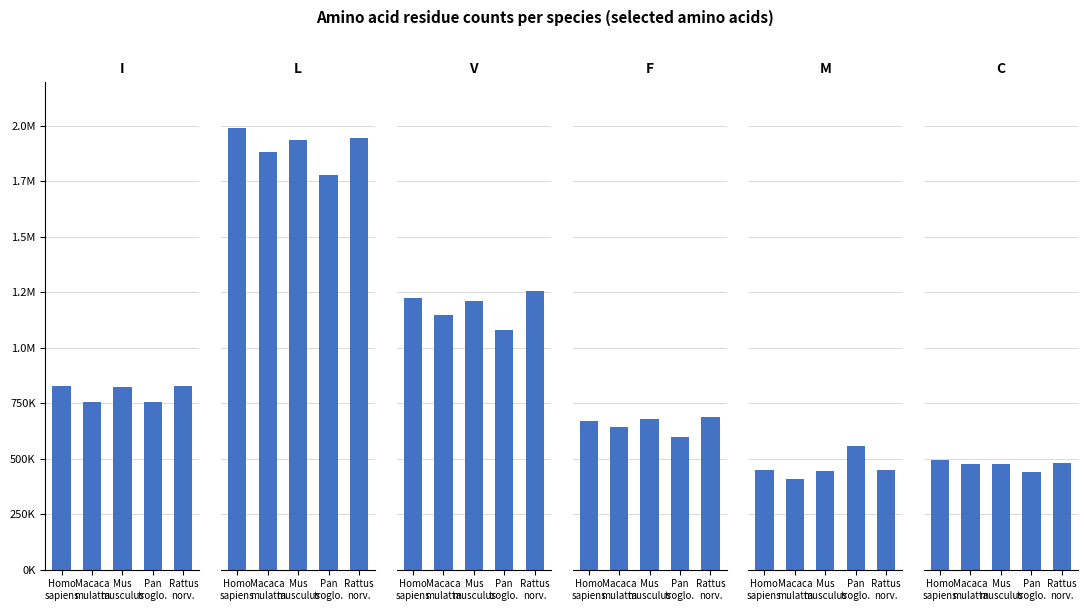

How many bars are there in total?

30